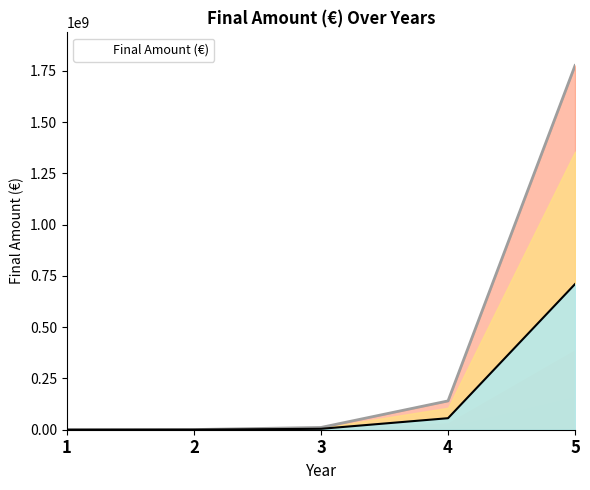

At which label is the value closest to 888315929?

4